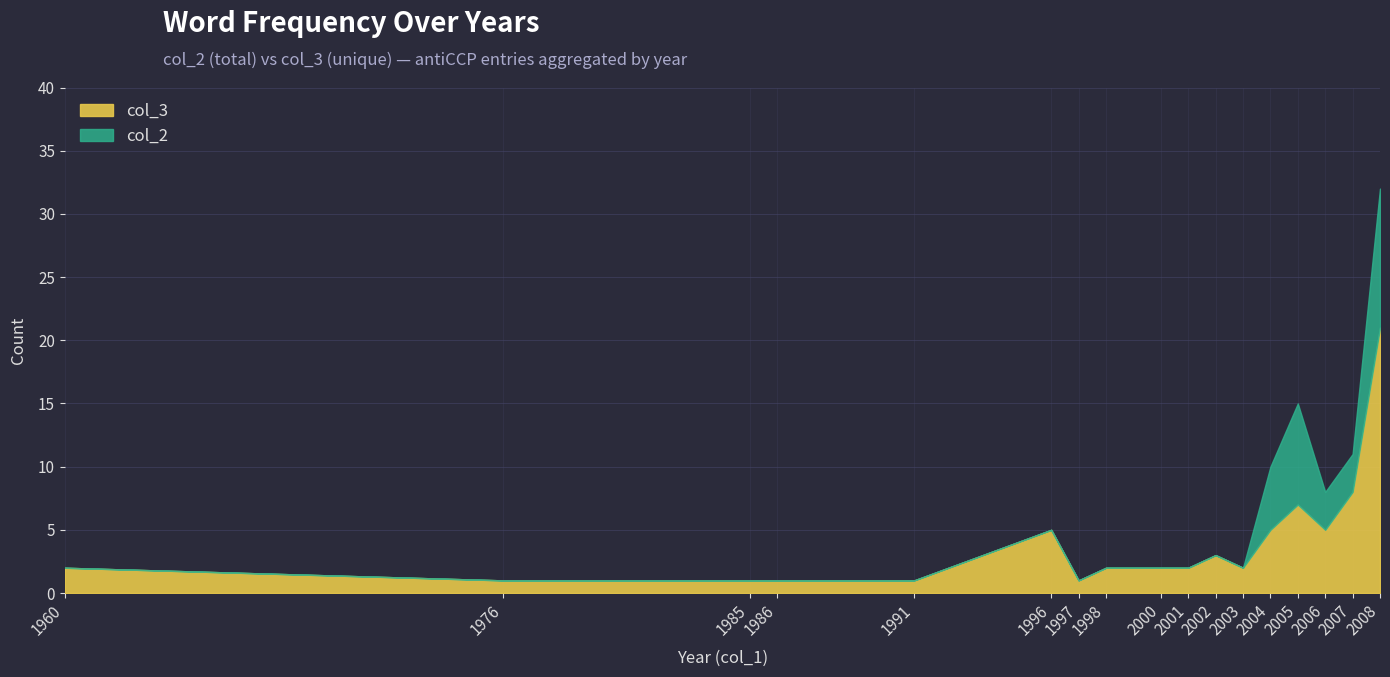

At which category is the sum across all series the highest?

2008